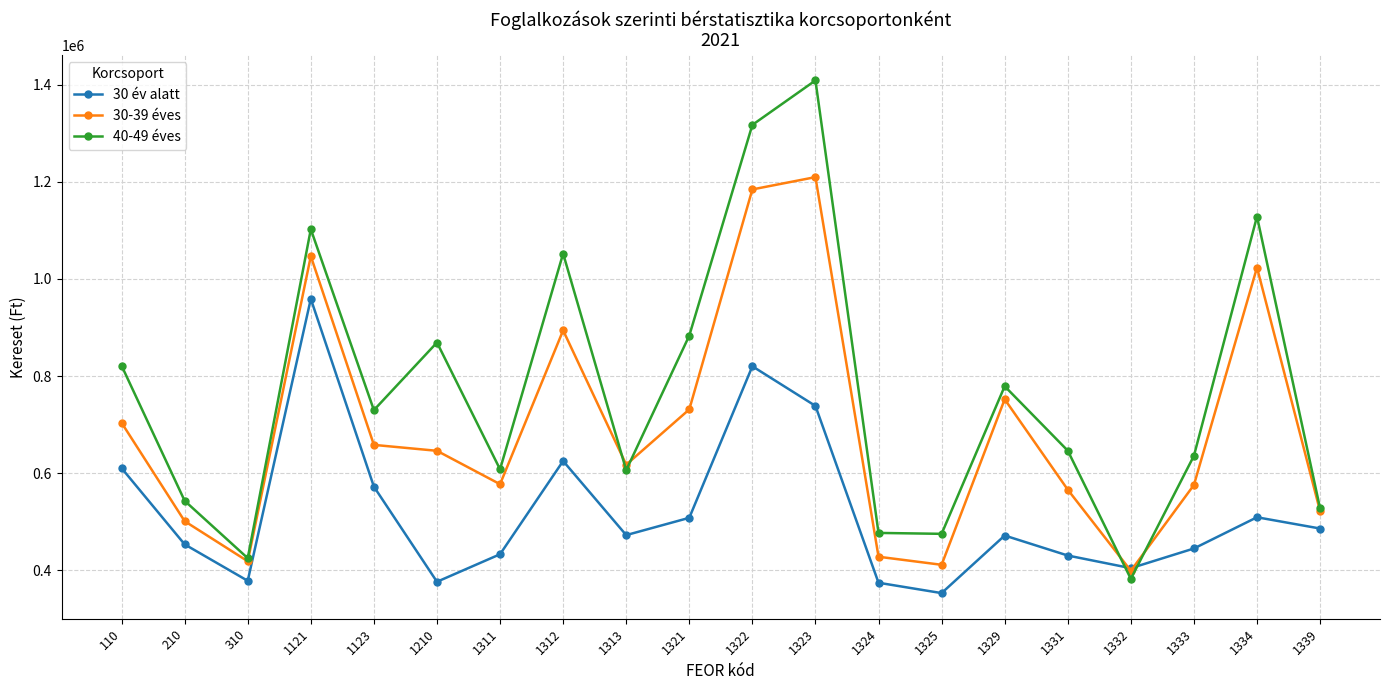

What is the total value across all series at 1324?

1278812